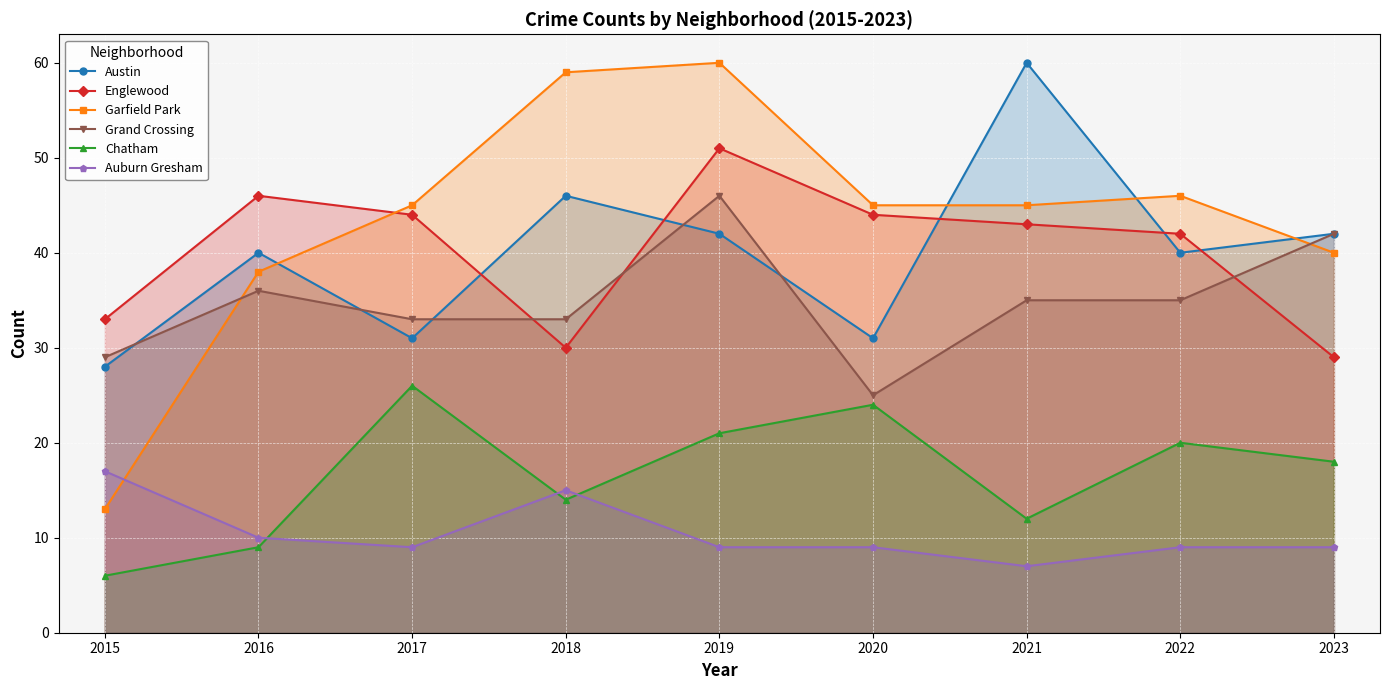

What is the sum of the Austin values at 2017 and 2020?

62